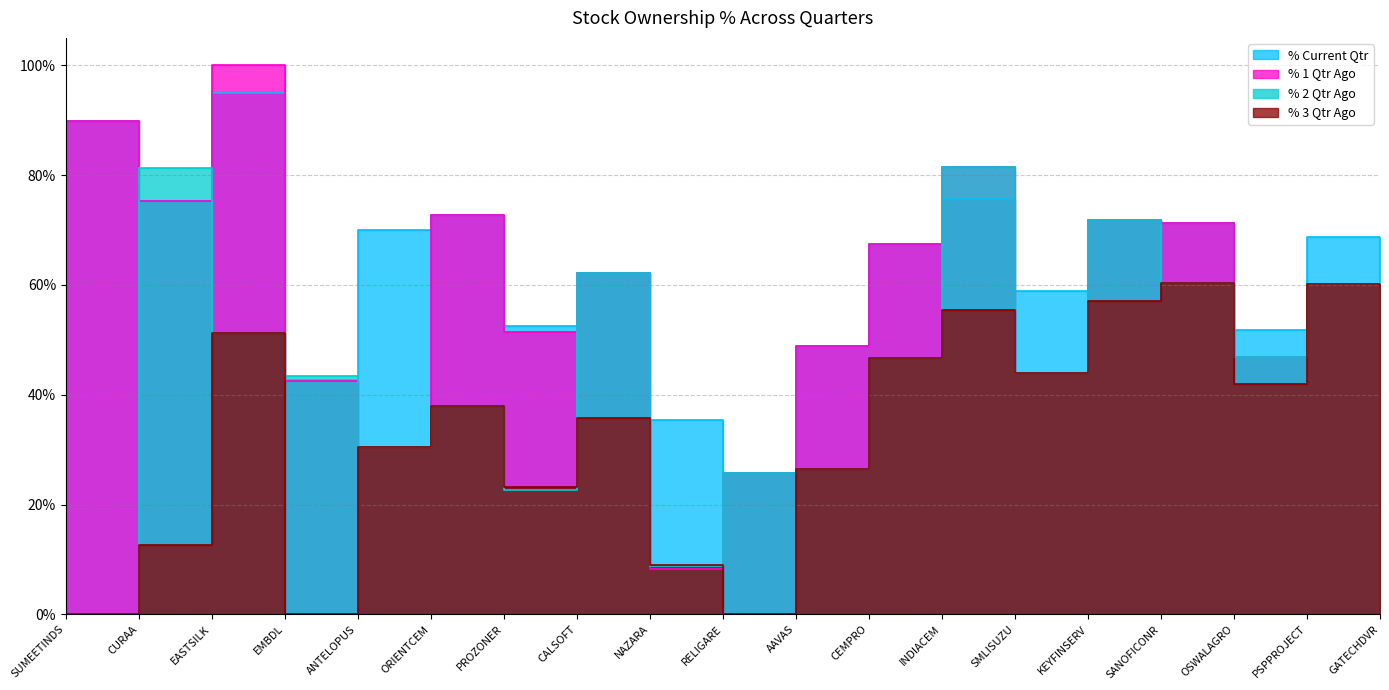

What is the difference between the highest and lowest values at CURAA?

68.8